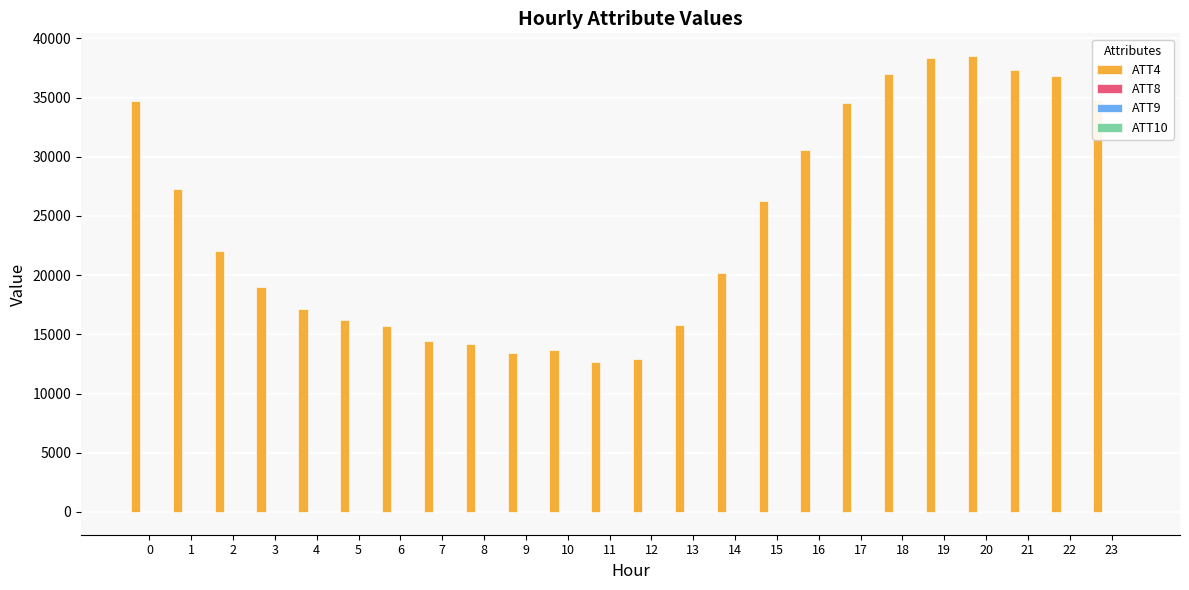

The value of ATT4 at 6 is 23034.3. True or false?

False